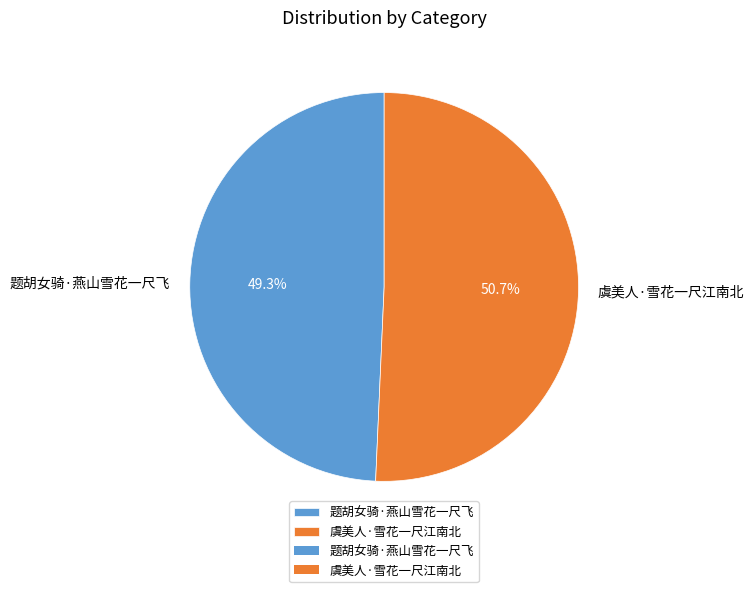

True or false: 题胡女骑·燕山雪花一尺飞 accounts for 40% of the total.

False